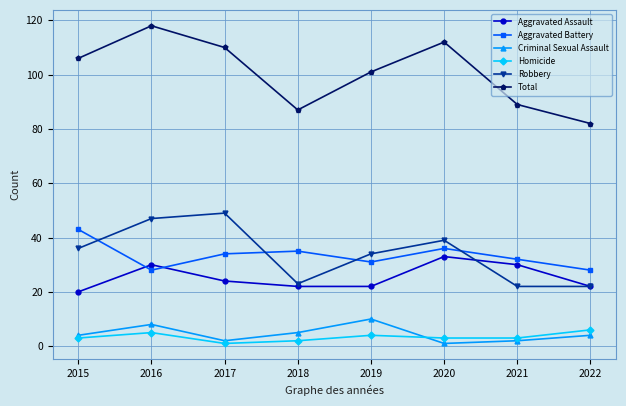

Where do Aggravated Assault and Aggravated Battery first cross each other?

2015 and 2016